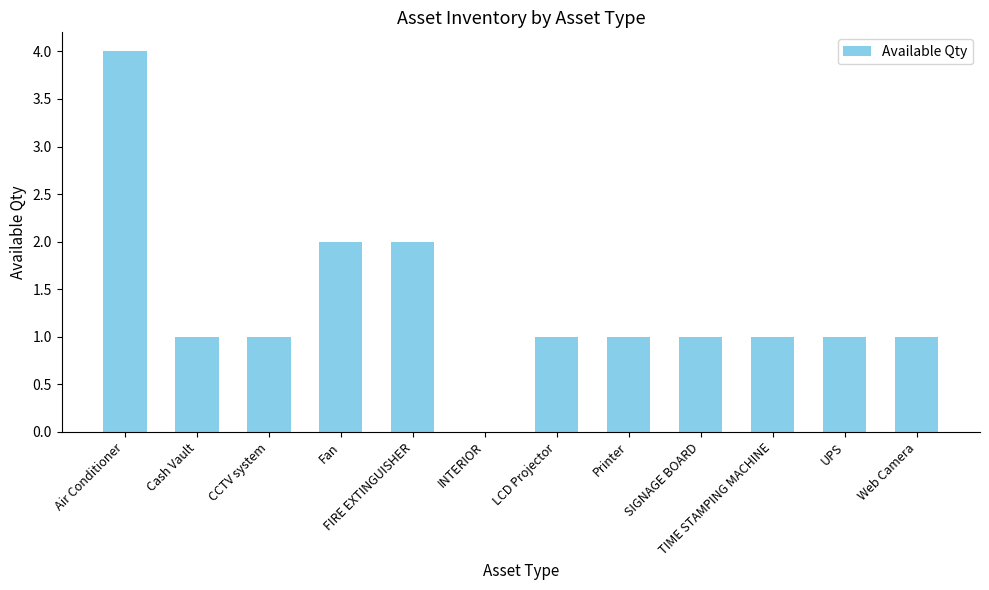

Which has a higher value, INTERIOR or Air Conditioner?

Air Conditioner